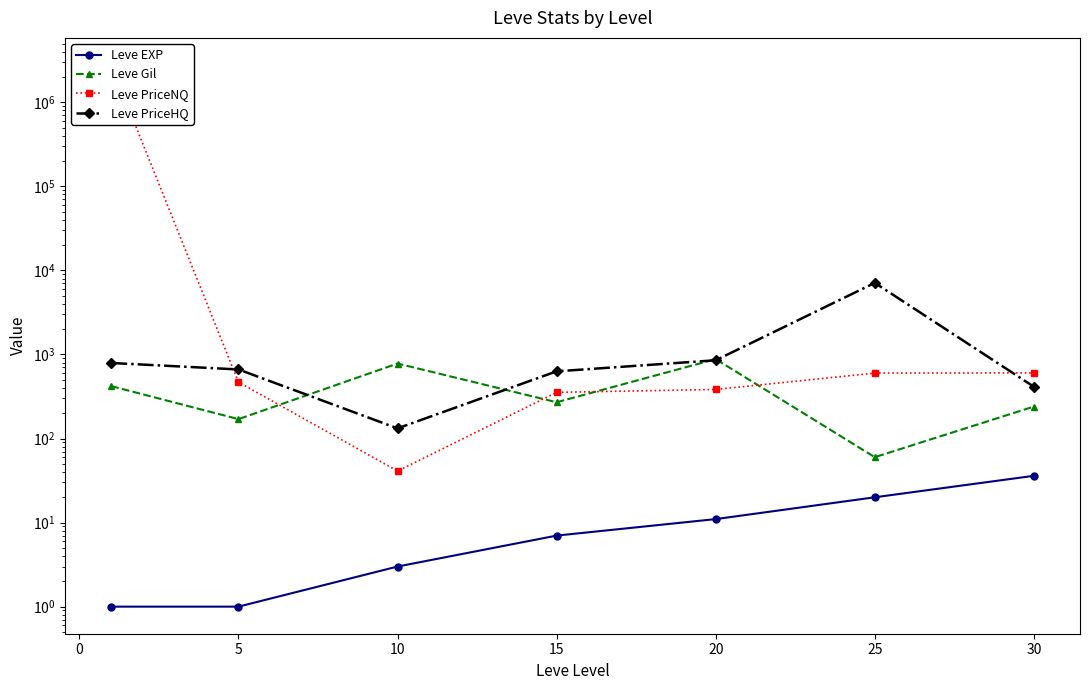

How many times do Leve PriceHQ and Leve Gil cross each other?

4